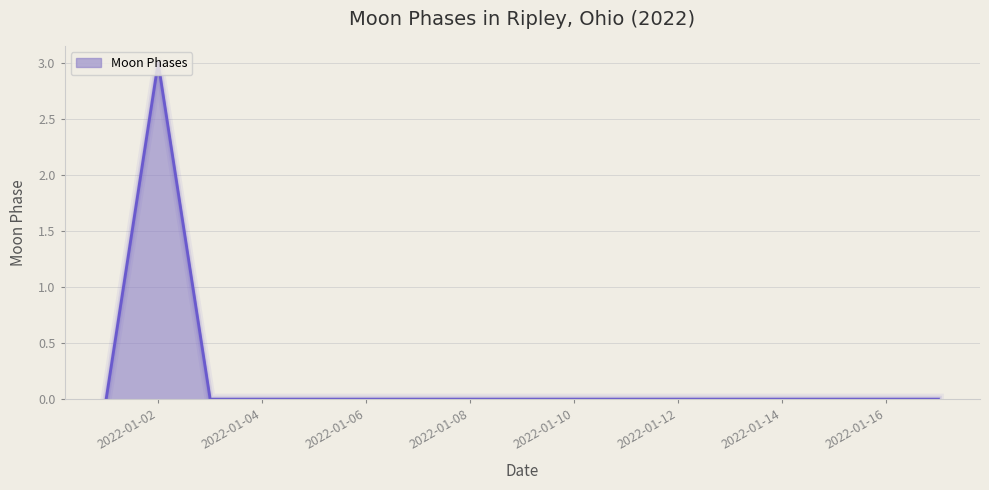

What is the maximum value shown in the chart?

3